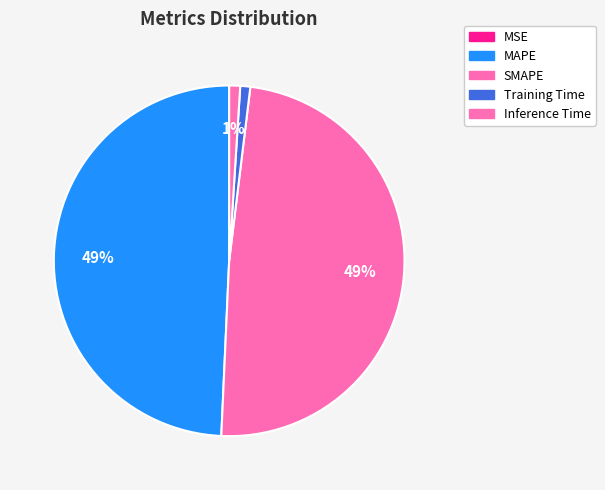

What is the smallest slice in the pie chart?

MSE